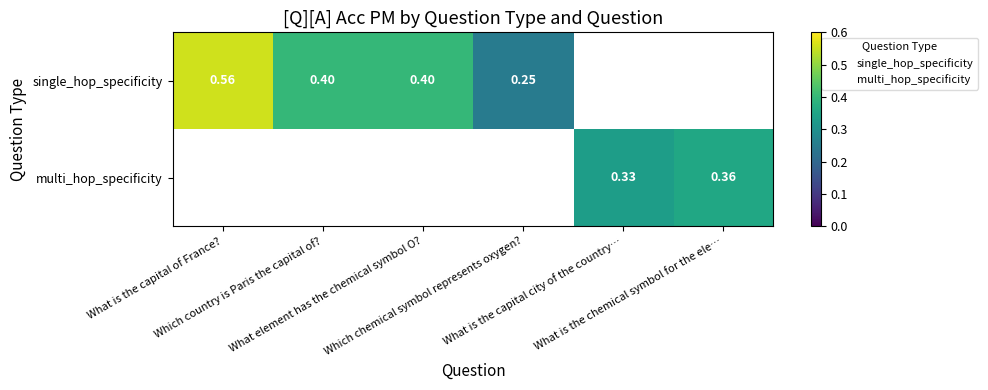

True or false: multi_hop_specificity has a value of 0.0 at Which chemical symbol represents oxygen?.

True